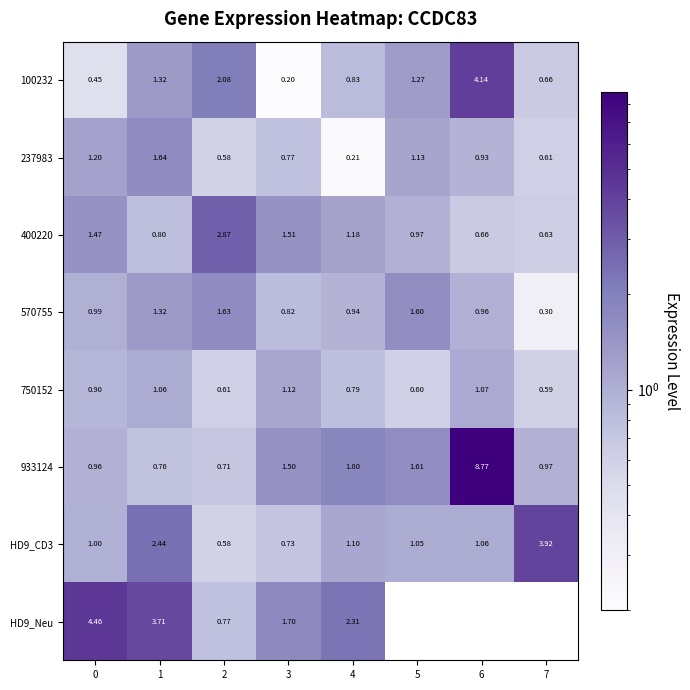

Is the value of 570755 at 3 greater than the value of 750152 at 2?

Yes